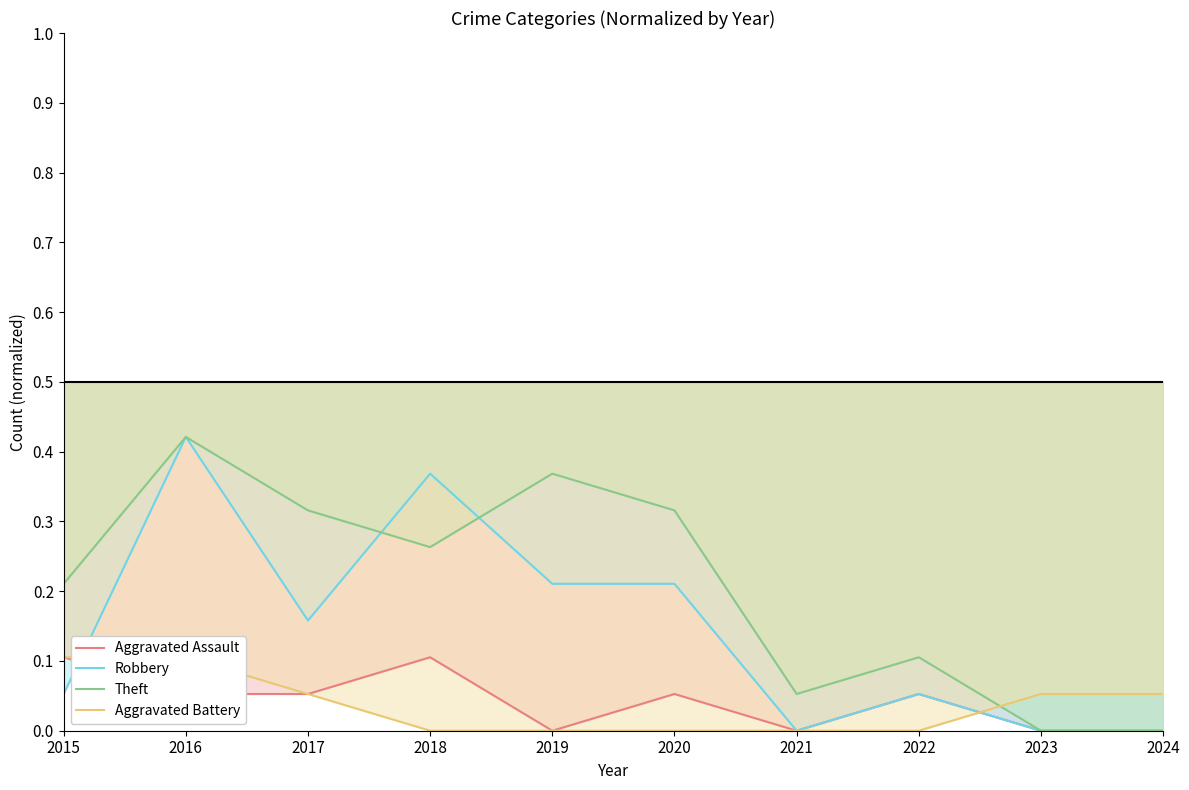

What is the difference between the second highest and second lowest values in the Theft series?

0.4